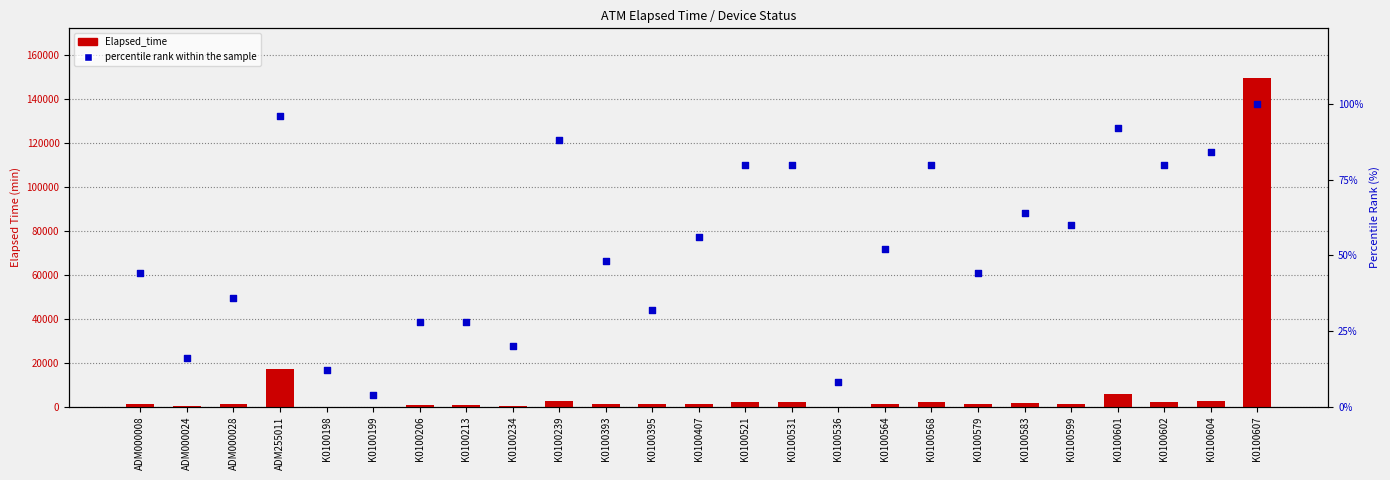

At which category is the sum across all series the highest?

K0100607